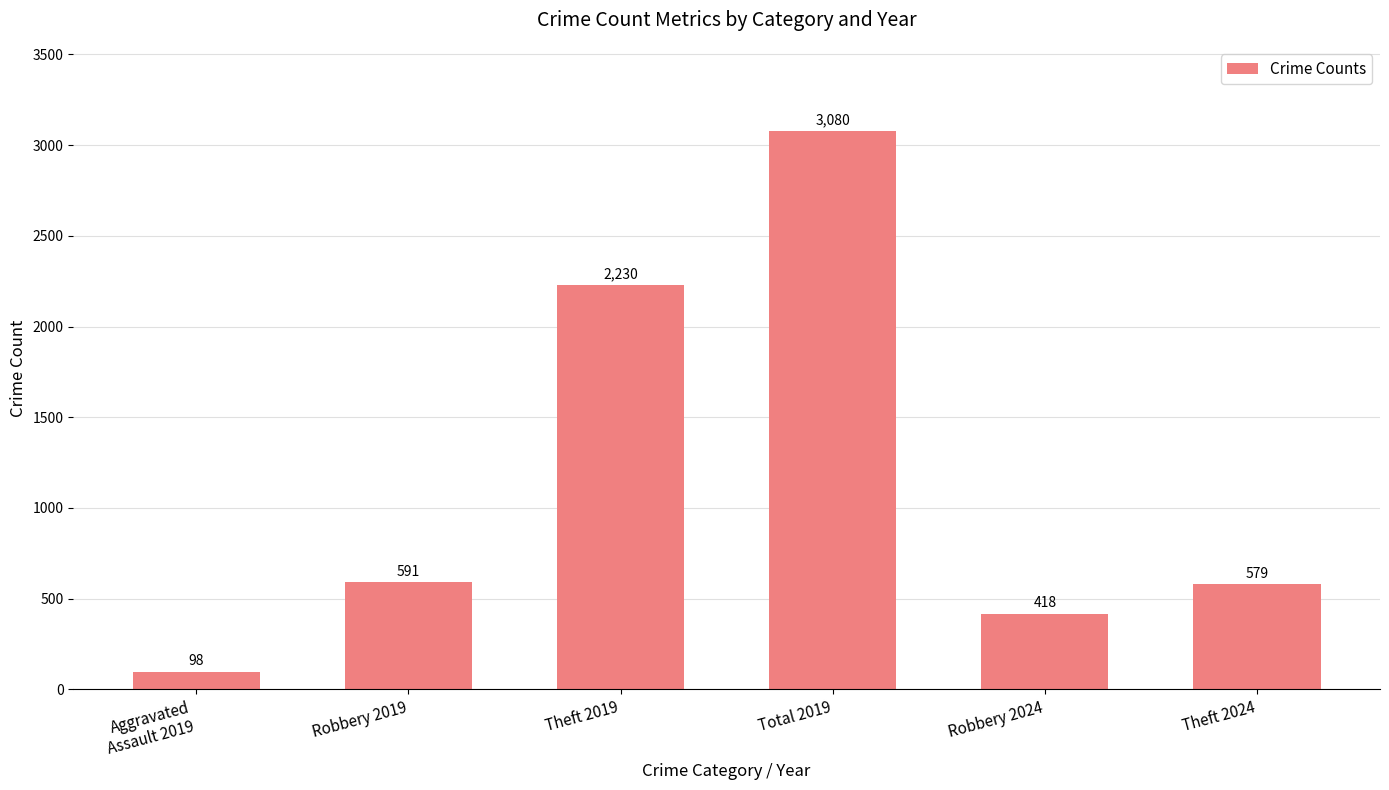

The value at Robbery 2024 is 652. True or false?

False